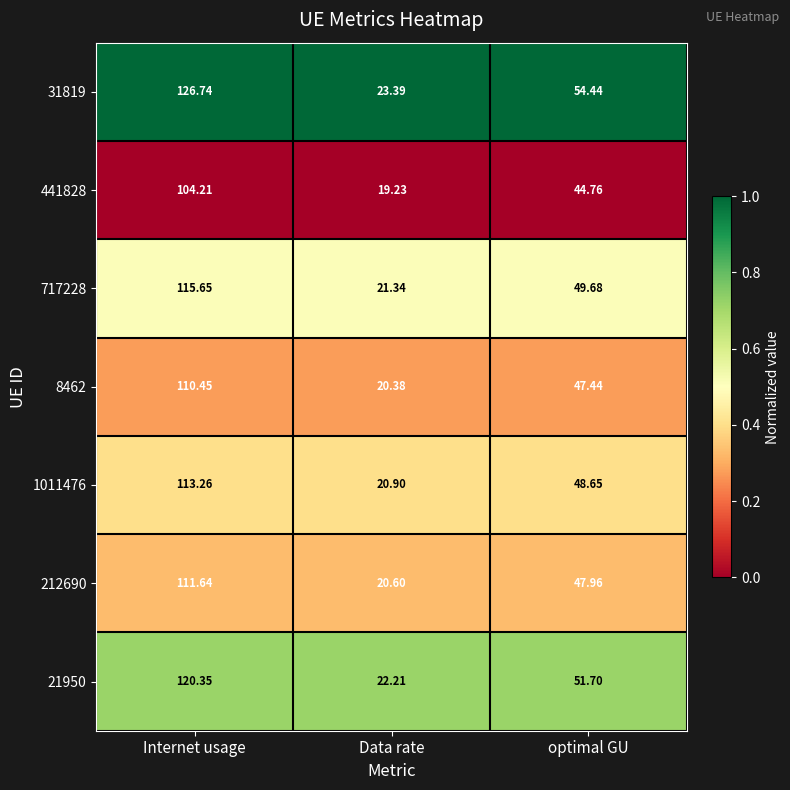

At which label does 717228 first exceed 49?

Internet usage